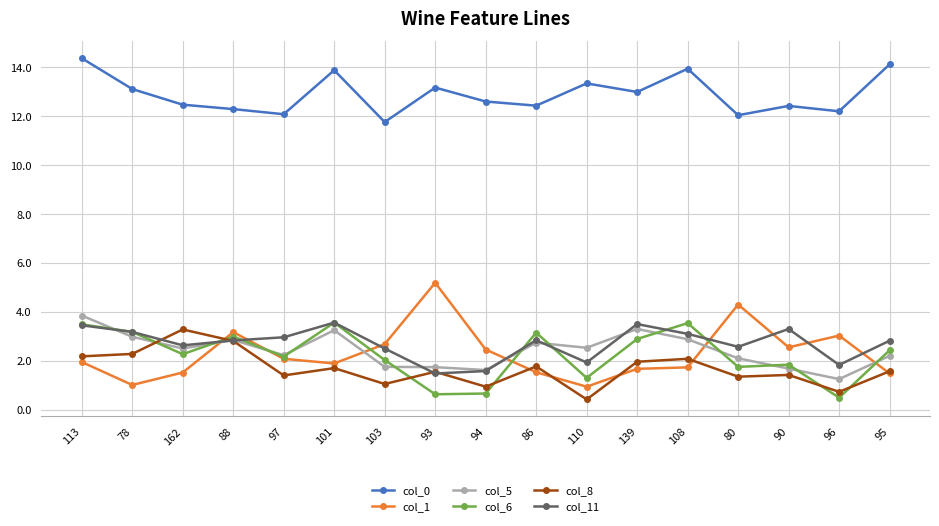

True or false: col_1 and col_0 cross at least once.

False